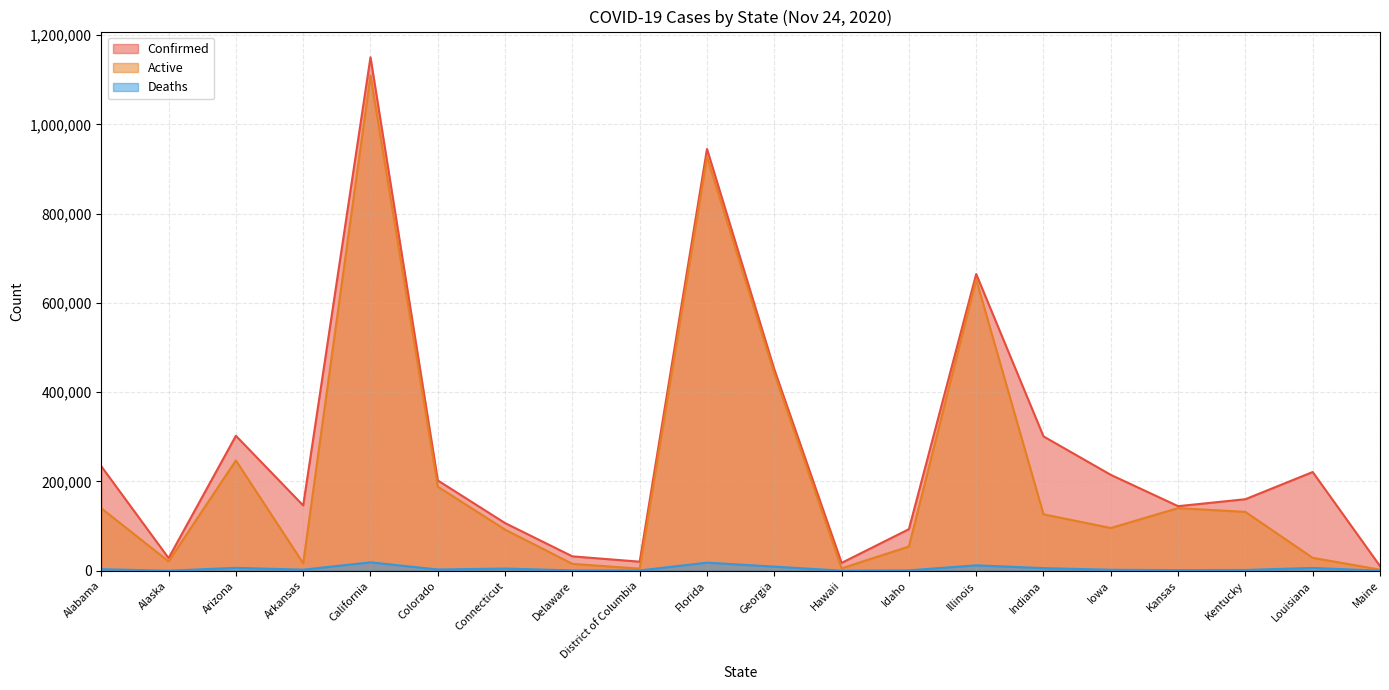

Reading right to left, extract all data points from this chart.

Confirmed: Maine=10544	Louisiana=221160	Kentucky=160232	Kansas=144632	Iowa=214792	Indiana=300913	Illinois=664620	Idaho=93090	Hawaii=17596	Georgia=451056	Florida=944745	District of Columbia=20290	Delaware=32211	Connecticut=106740	Colorado=202289	California=1150282	Arkansas=146190	Arizona=302324	Alaska=28296	Alabama=234080
Active: Maine=2381	Louisiana=28916	Kentucky=131829	Kansas=140255	Iowa=95733	Indiana=126370	Illinois=652509	Idaho=54199	Hawaii=5405	Georgia=441841	Florida=926660	District of Columbia=4683	Delaware=15386	Connecticut=92069	Colorado=188278	California=1109466	Arkansas=16744	Arizona=247053	Alaska=21005	Alabama=139919
Deaths: Maine=177	Louisiana=6284	Kentucky=1792	Kansas=1459	Iowa=2222	Indiana=5860	Illinois=12112	Idaho=866	Hawaii=233	Georgia=9215	Florida=18085	District of Columbia=672	Delaware=796	Connecticut=4871	Colorado=2810	California=18794	Arkansas=2387	Arizona=6464	Alaska=105	Alabama=3459